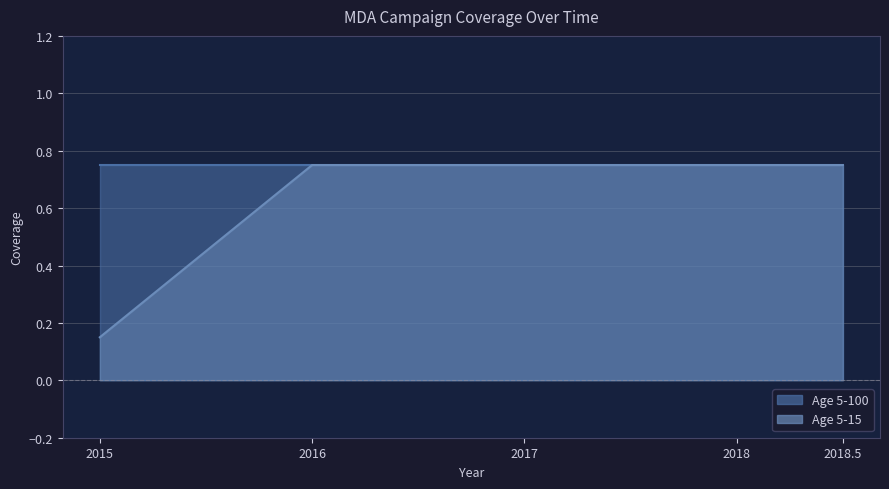

Does the chart have visible grid lines?

Yes